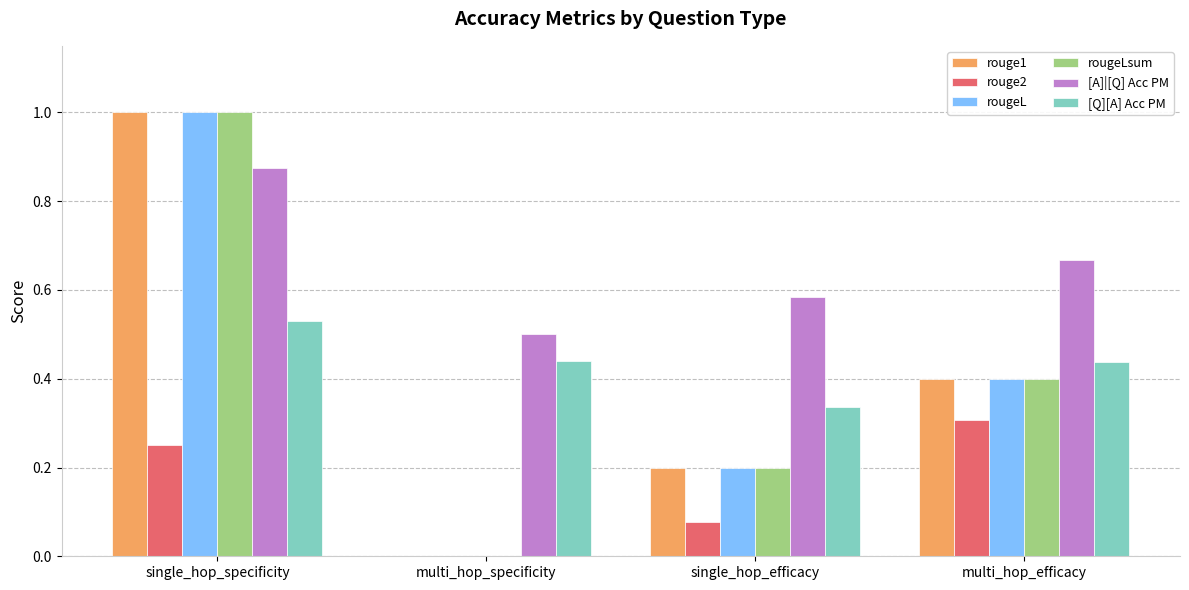

Between single_hop_efficacy and multi_hop_efficacy, which series saw the biggest shift?

rouge2